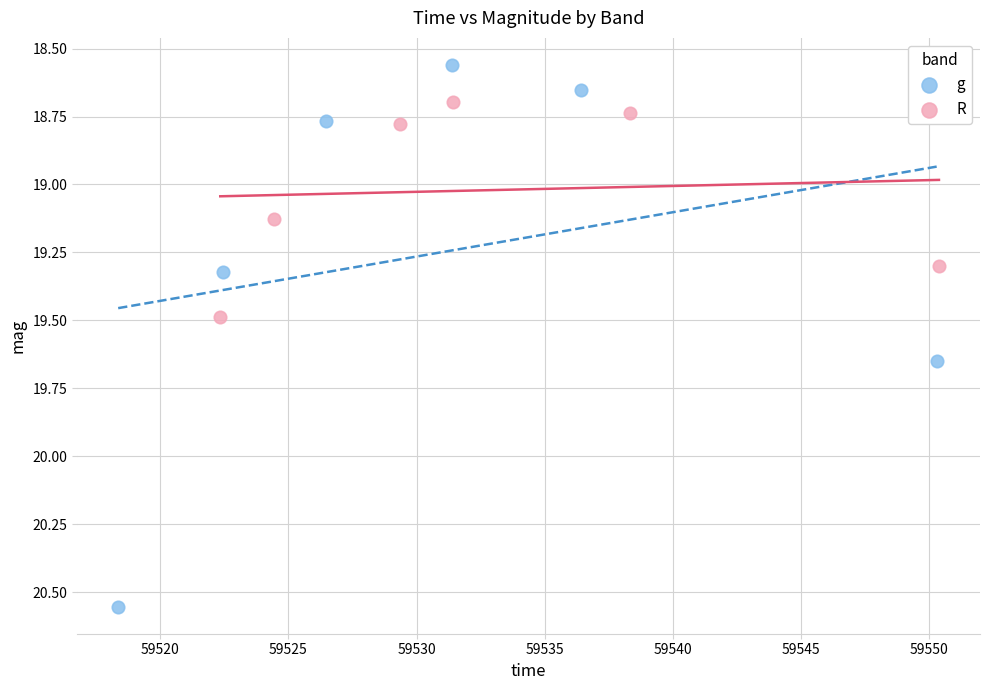

Which series contains the lowest Y value?

g